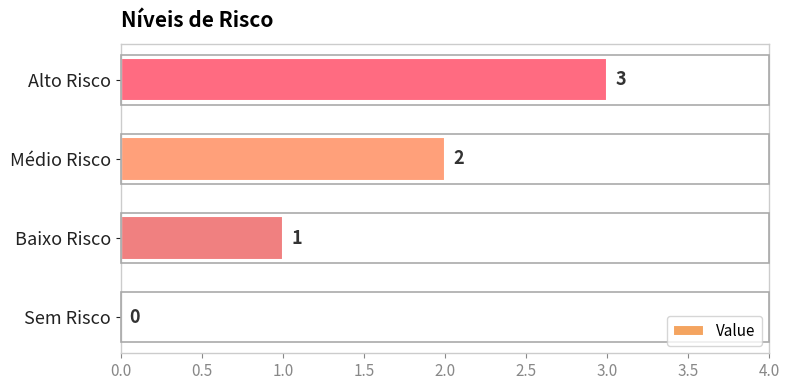

Which category has the highest value across all series?

Alto Risco